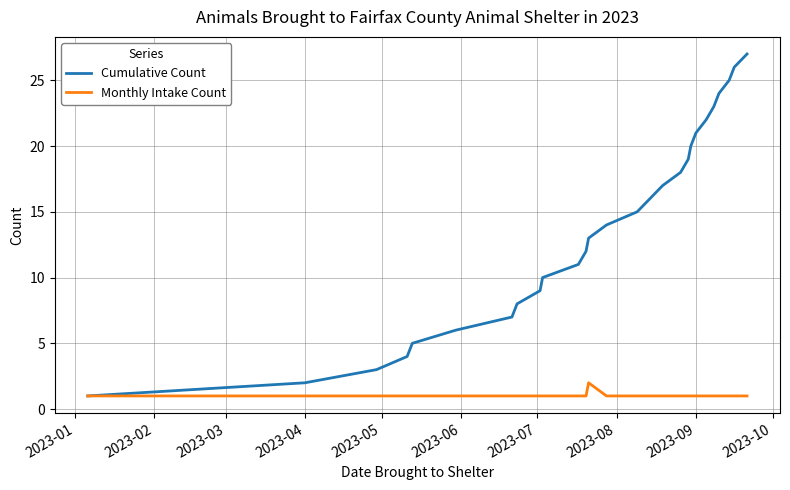

Which series has the widest spread of values?

Cumulative Count